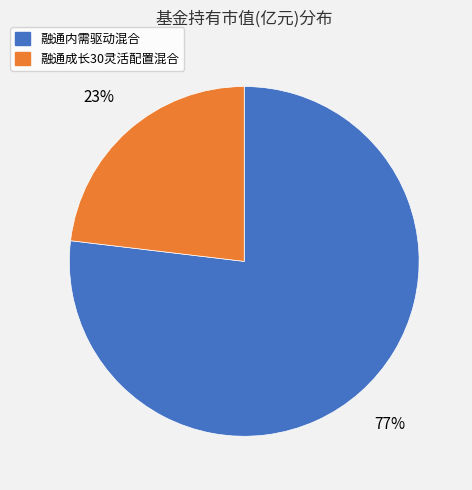

Which category accounts for the majority?

融通内需驱动混合